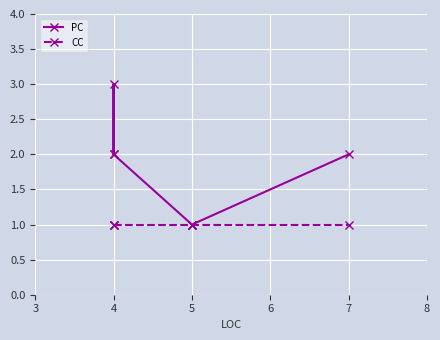

What is the total value across all series at 5?

2